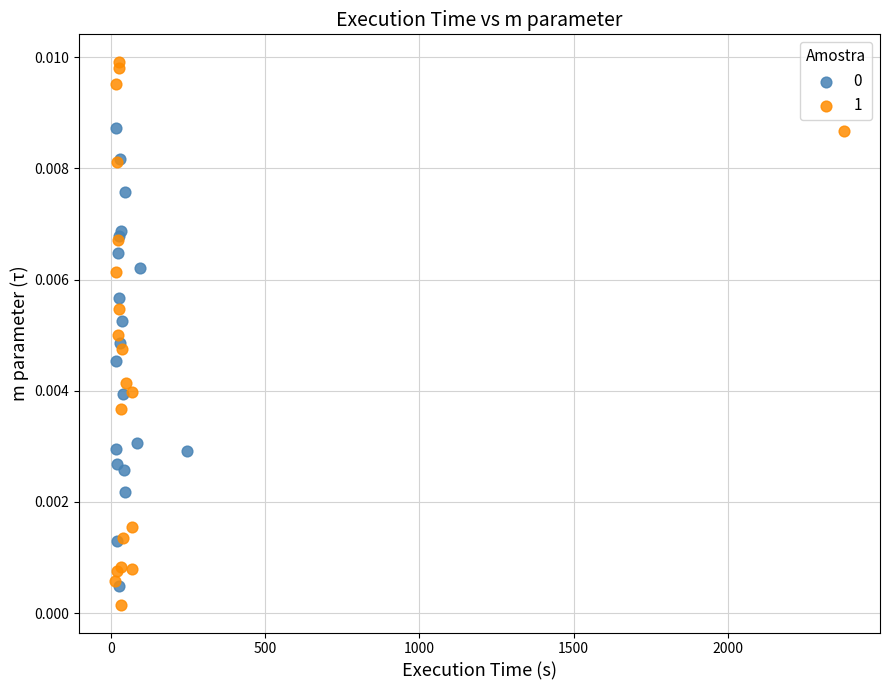

Which series contains the highest Y value?

1